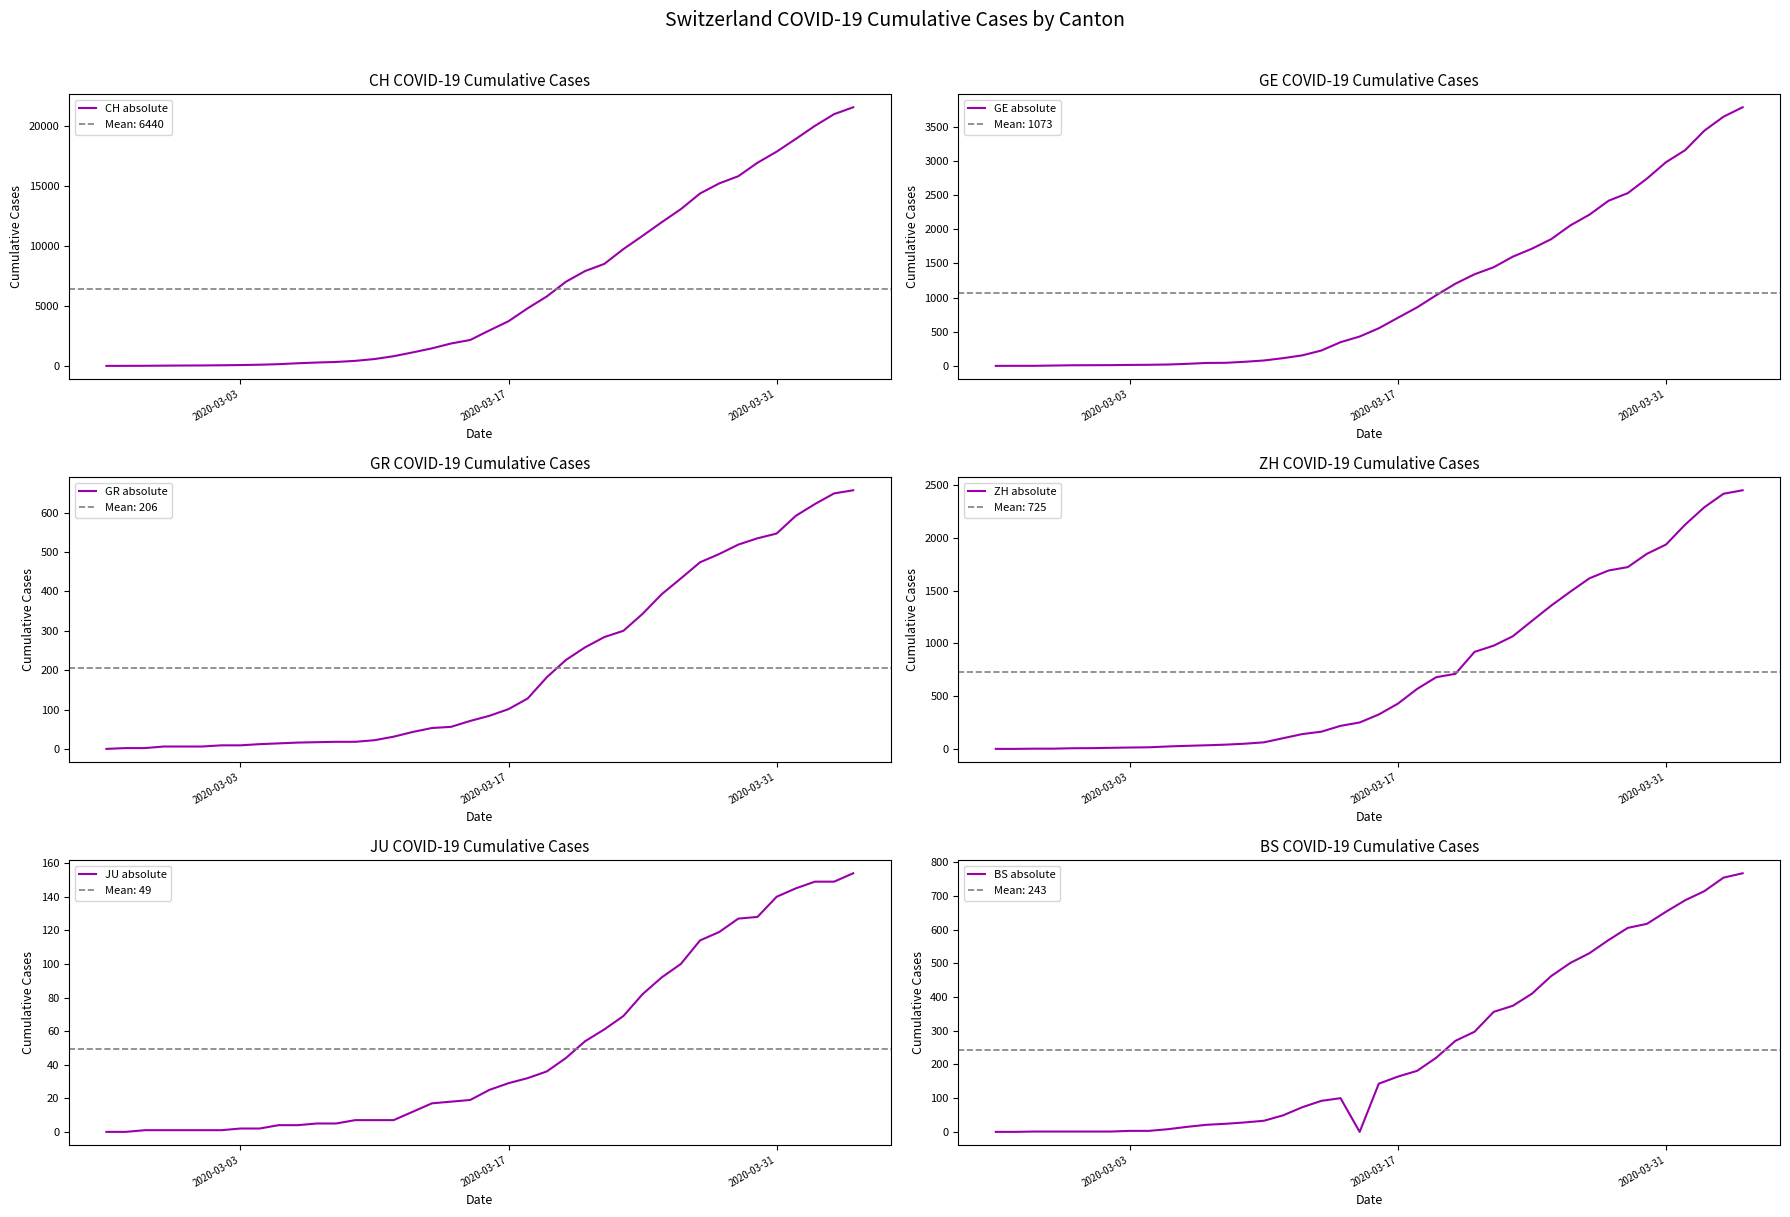

What is the greatest value displayed?

21554